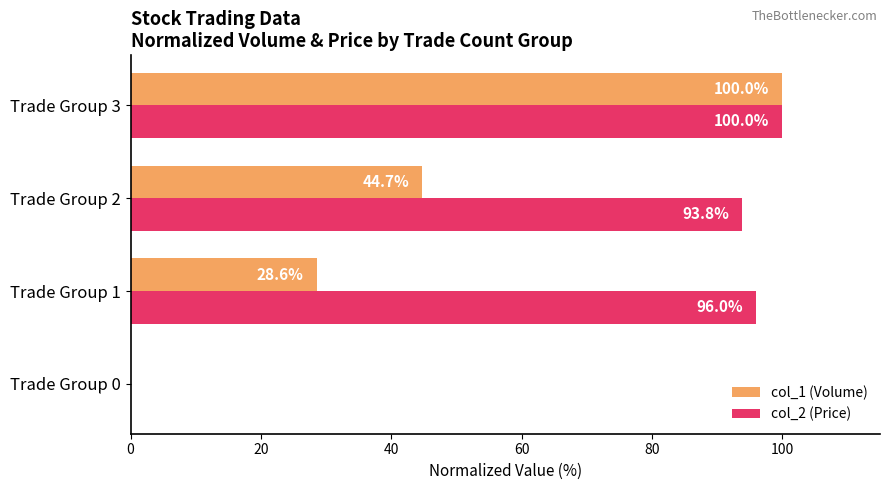

The col_2 (Price) series shows -56.5 at Trade Group 0. True or false?

False